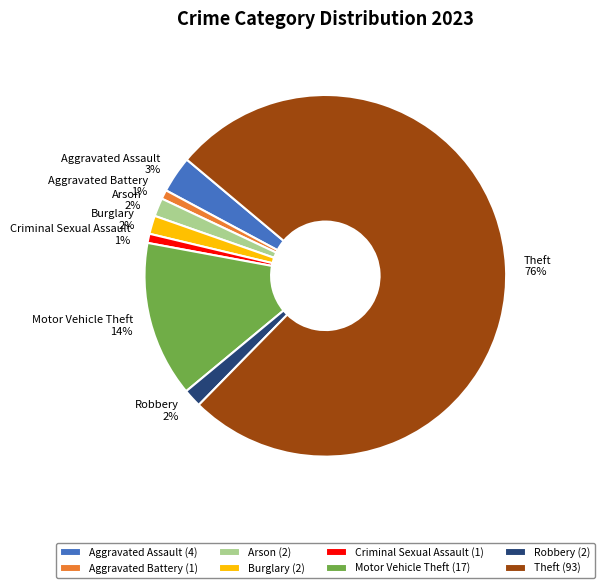

To the nearest percent, what portion does Arson represent?

2%